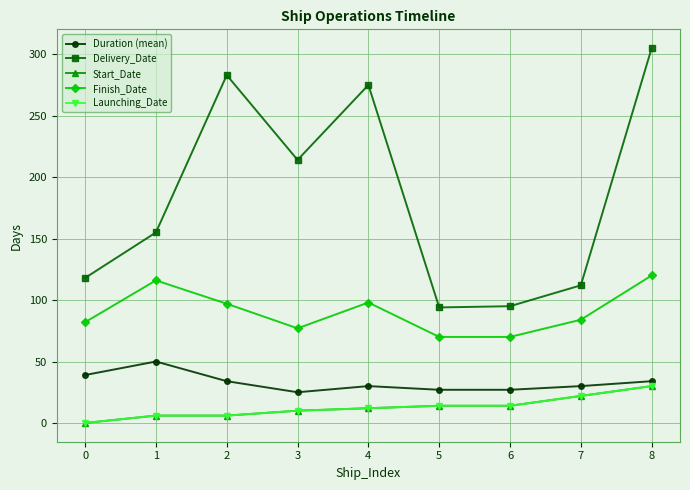

Is this an area chart (filled region under the line)?

No